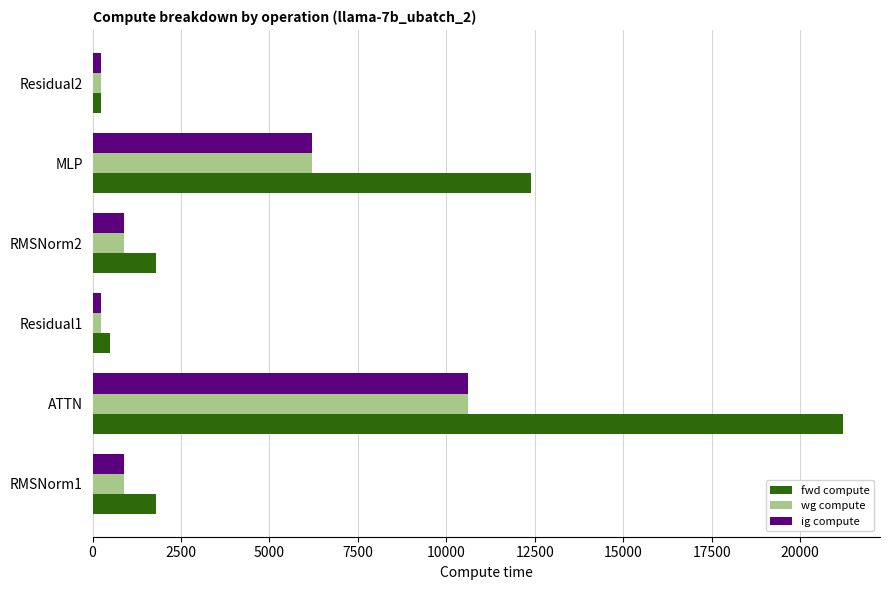

What is the difference between the maximum and minimum values in the wg compute series?

10349.5